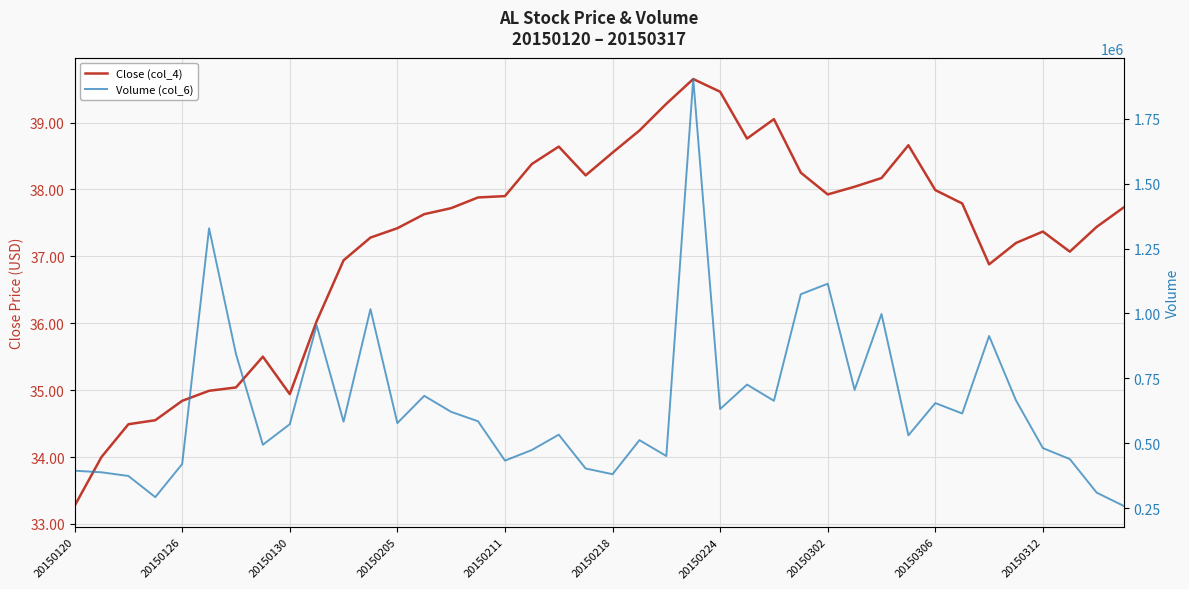

What are all the series names shown in the legend?

Close (col_4), Volume (col_6)